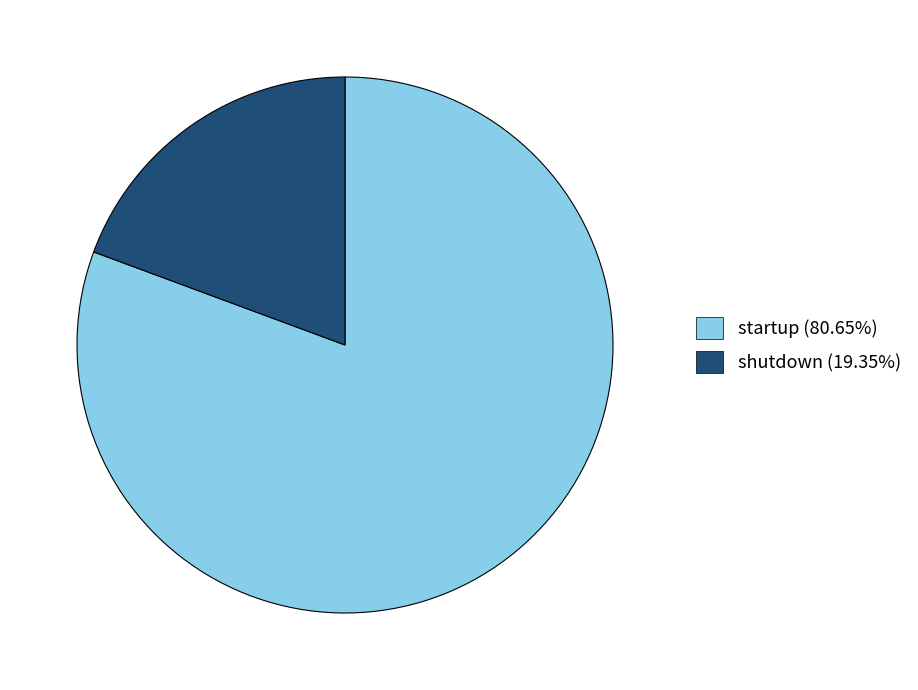

Do shutdown (19.35%) and startup (80.65%) together represent more than half of the pie?

Yes